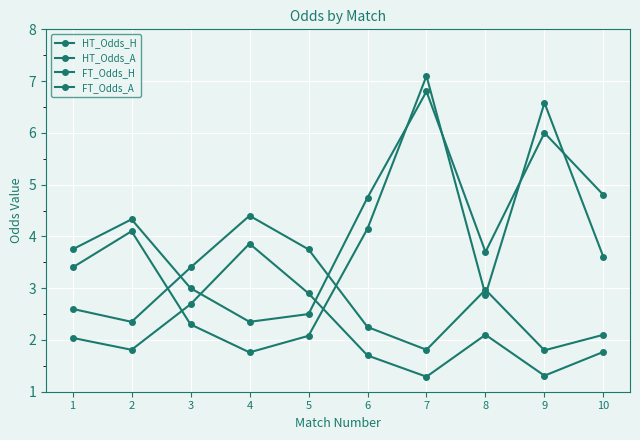

How many data points in FT_Odds_A are less than 3?

4